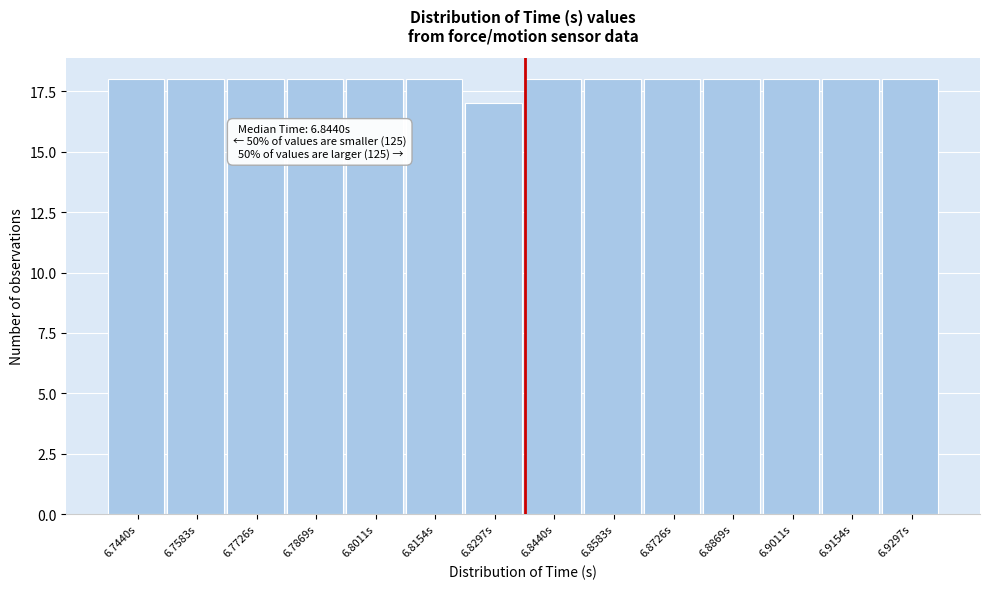

Reading left to right, extract all data points from this chart.

18	18	18	18	18	18	17	18	18	18	18	18	18	18